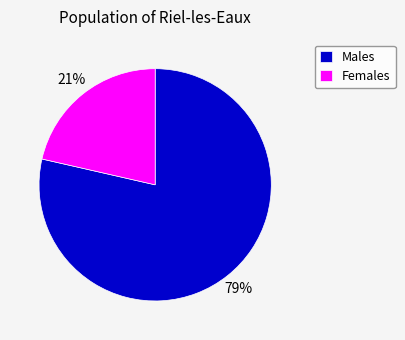

To the nearest percent, what is the average slice percentage?

50%